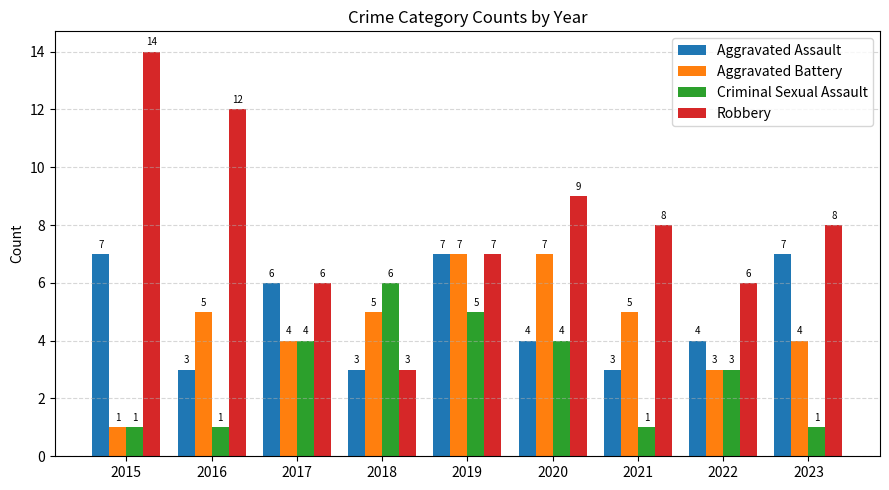

The Criminal Sexual Assault series shows 1 at 2016. True or false?

True